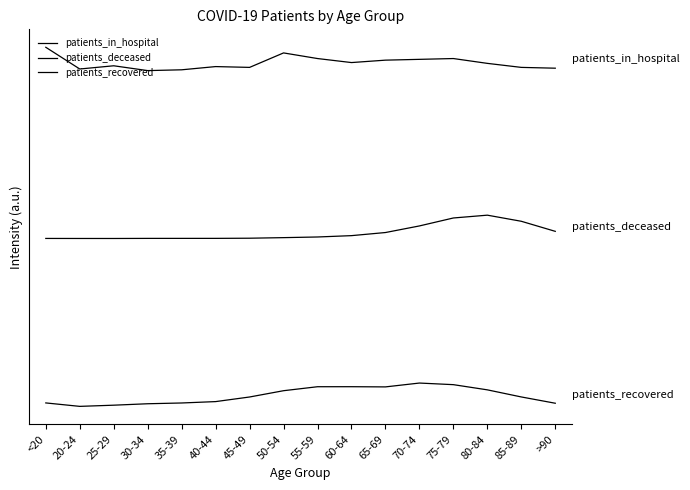

Where is the first local maximum for patients_in_hospital?

25-29